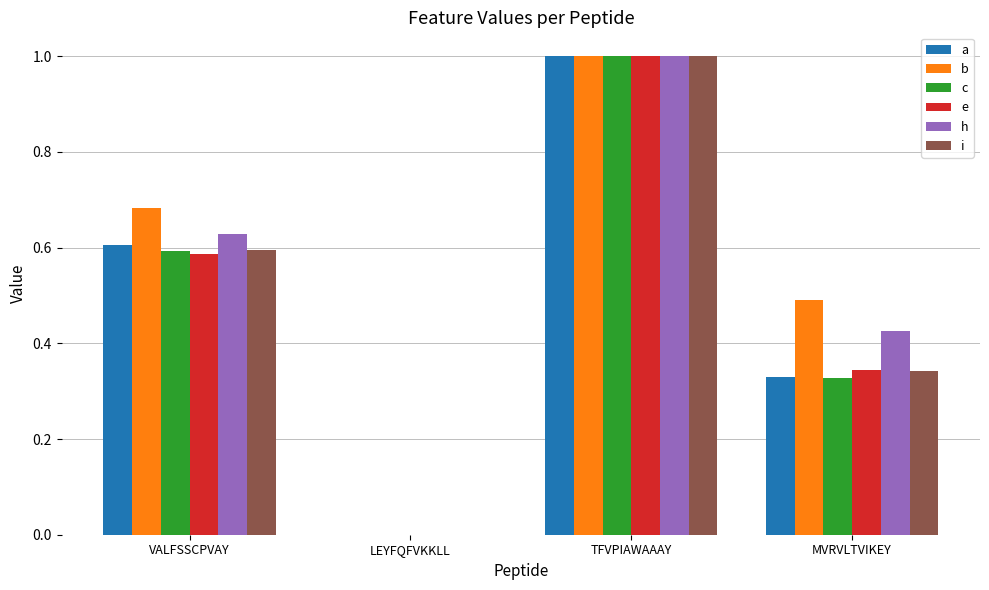

The i series shows 1.0 at TFVPIAWAAAY. True or false?

True